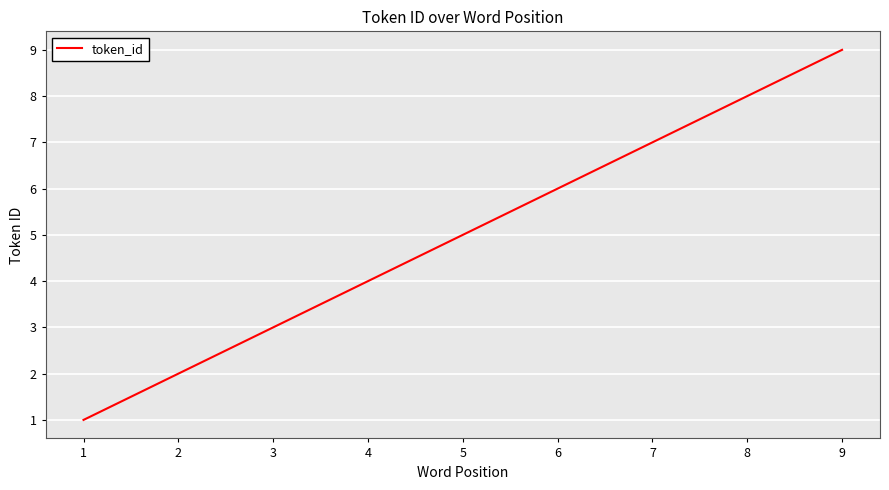

Rank the categories by value from highest to lowest.

9, 8, 7, 6, 5, 4, 3, 2, 1